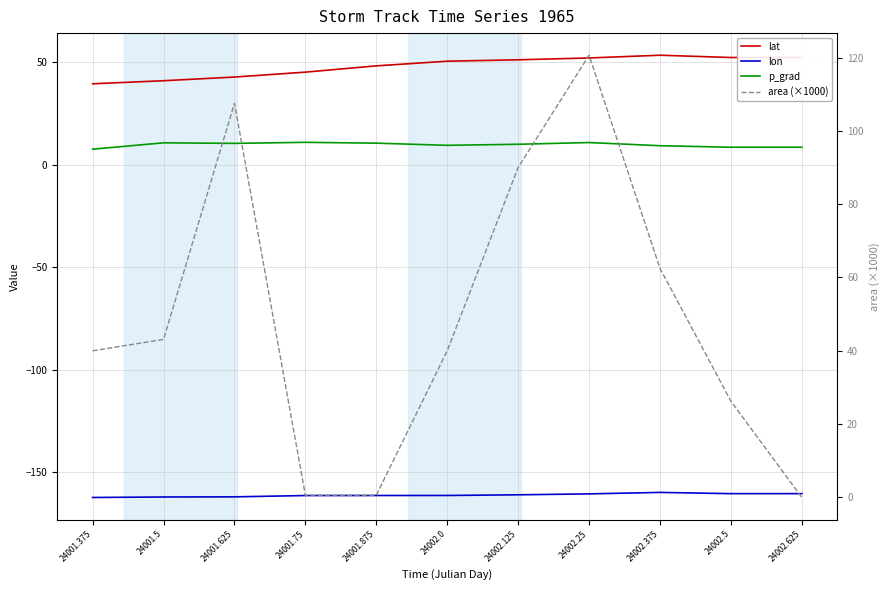

True or false: lon has a value of -160.5 at 24002.25.

True